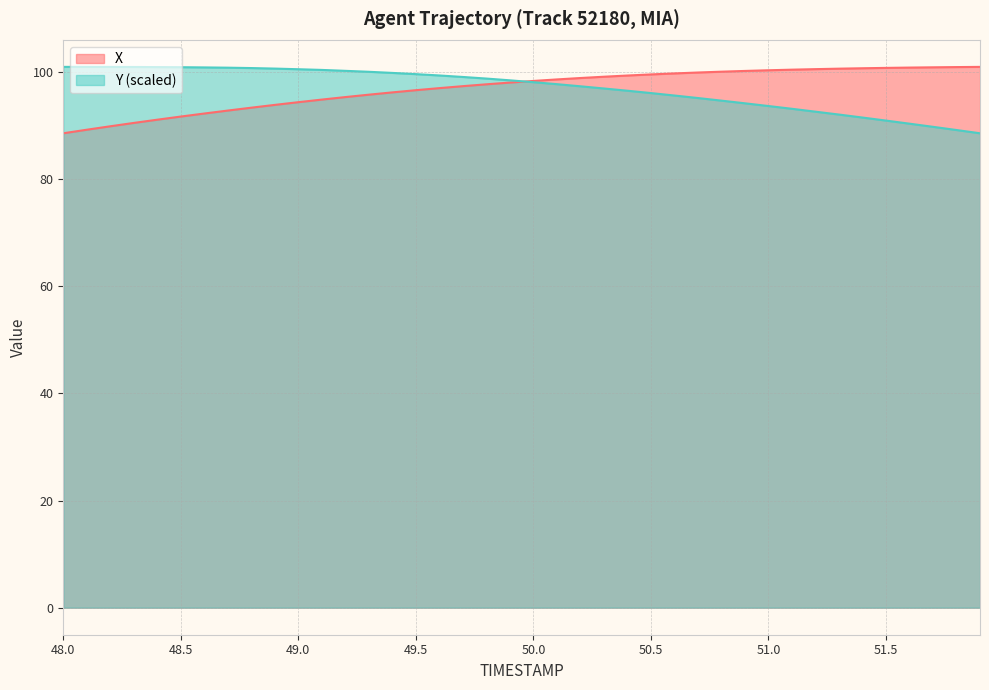

Rank the categories by X value from lowest to highest.

48.0, 48.1, 48.2, 48.3, 48.4, 48.5, 48.6, 48.7, 48.8, 48.9, 49.0, 49.1, 49.2, 49.3, 49.4, 49.5, 49.6, 49.7, 49.8, 49.9, 50.0, 50.1, 50.2, 50.3, 50.4, 50.5, 50.6, 50.7, 50.8, 50.9, 51.0, 51.1, 51.2, 51.3, 51.4, 51.5, 51.6, 51.7, 51.8, 51.9